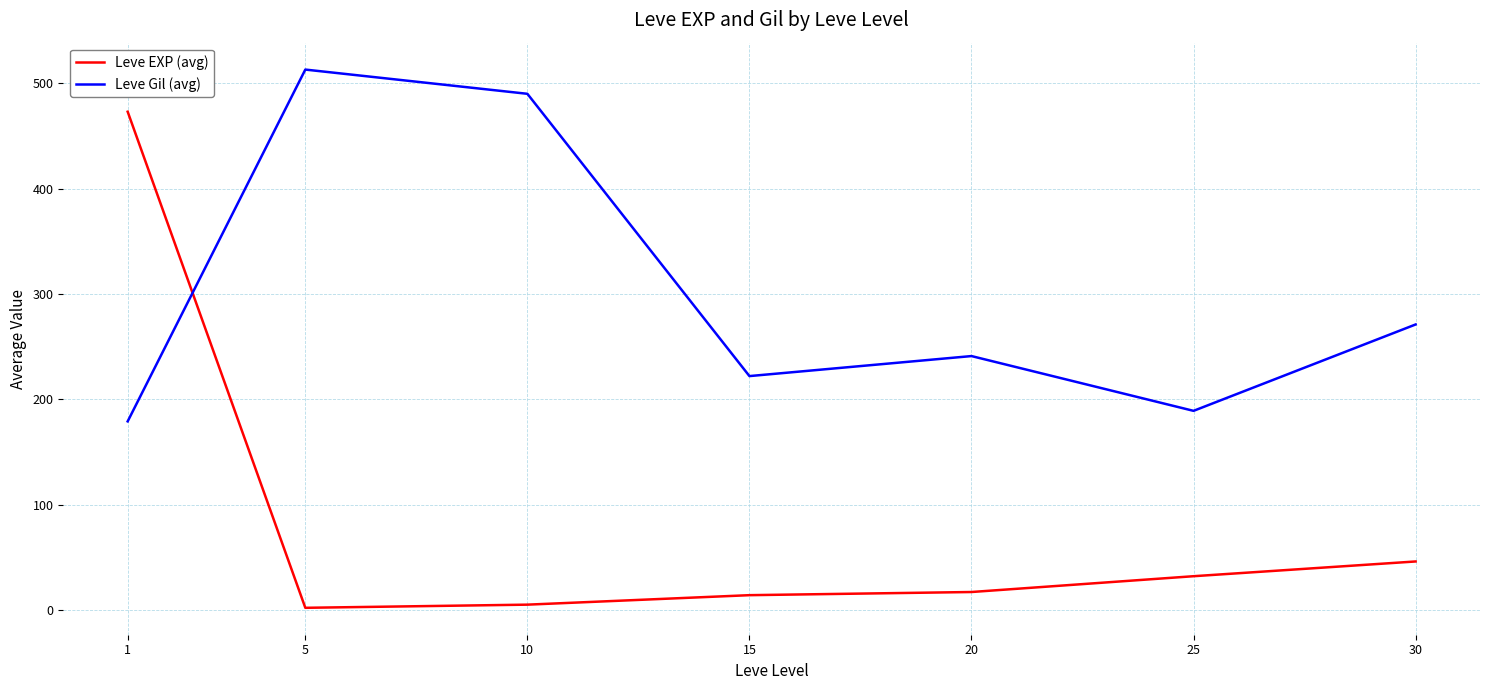

At how many categories does at least one series exceed 508?

1